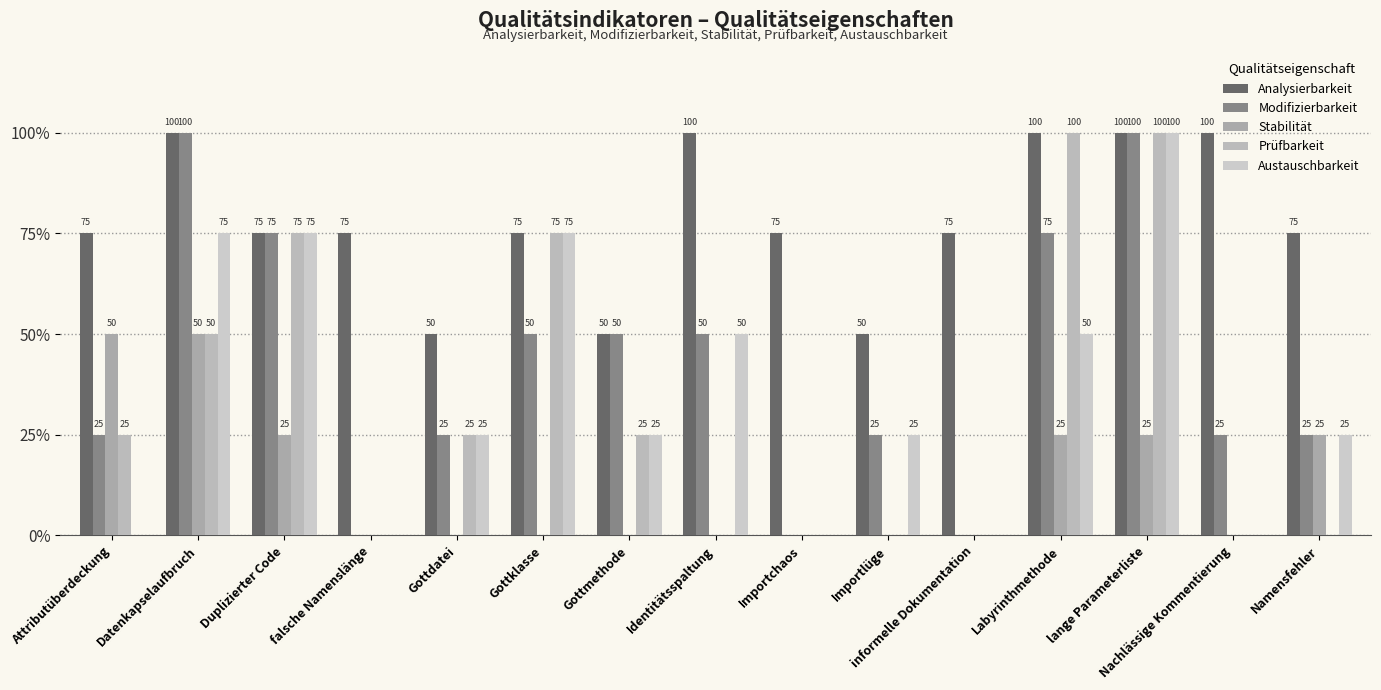

How many groups of bars are there?

15